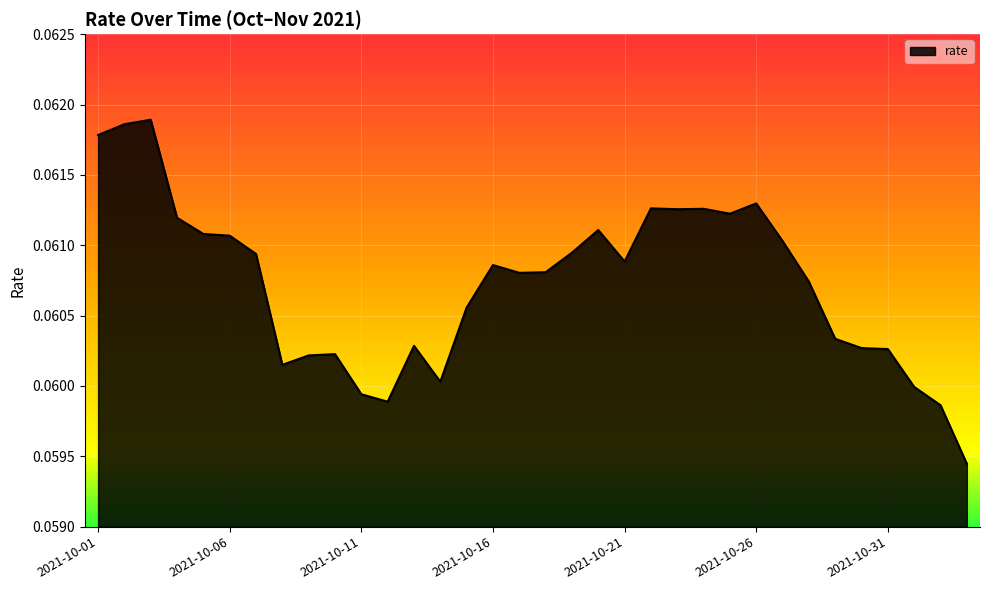

Is this an area chart (filled region under the line)?

Yes